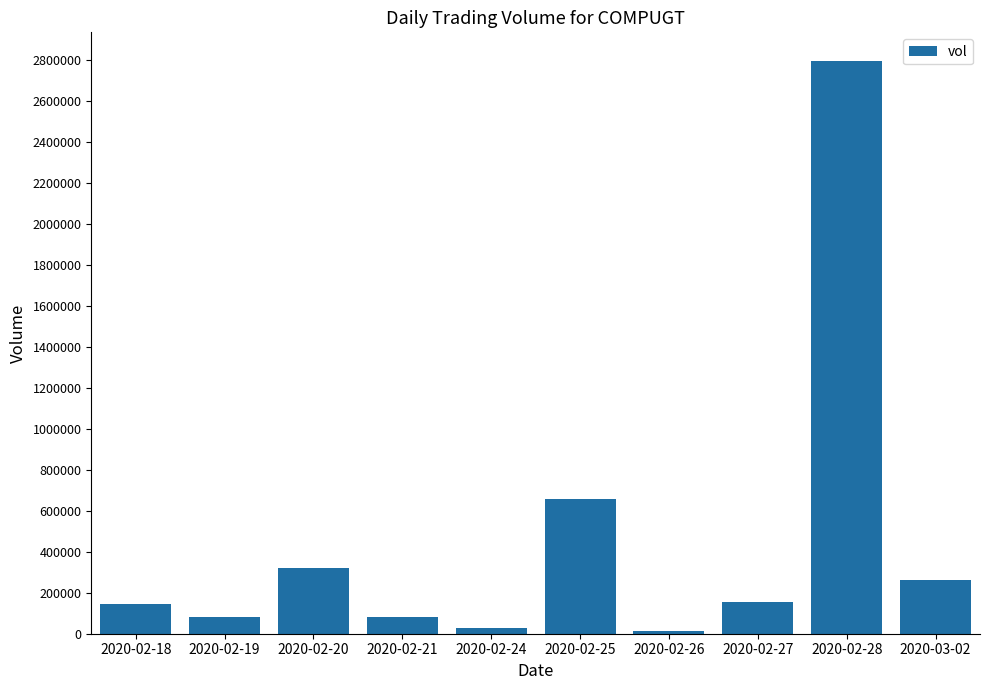

The chart shows a value of 145600 at 2020-02-18. True or false?

True